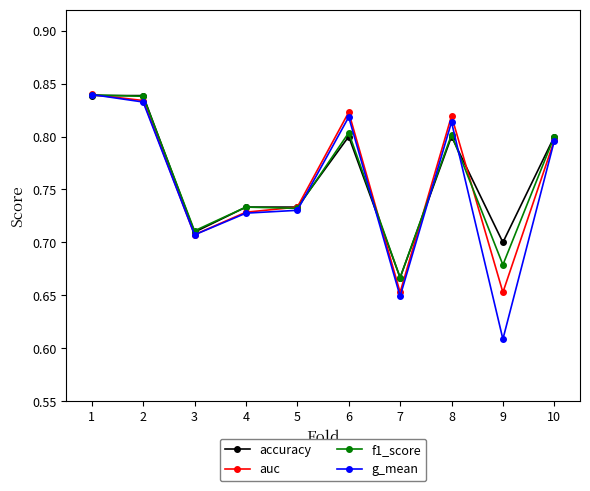

What is the total value across all series at 5?

2.9